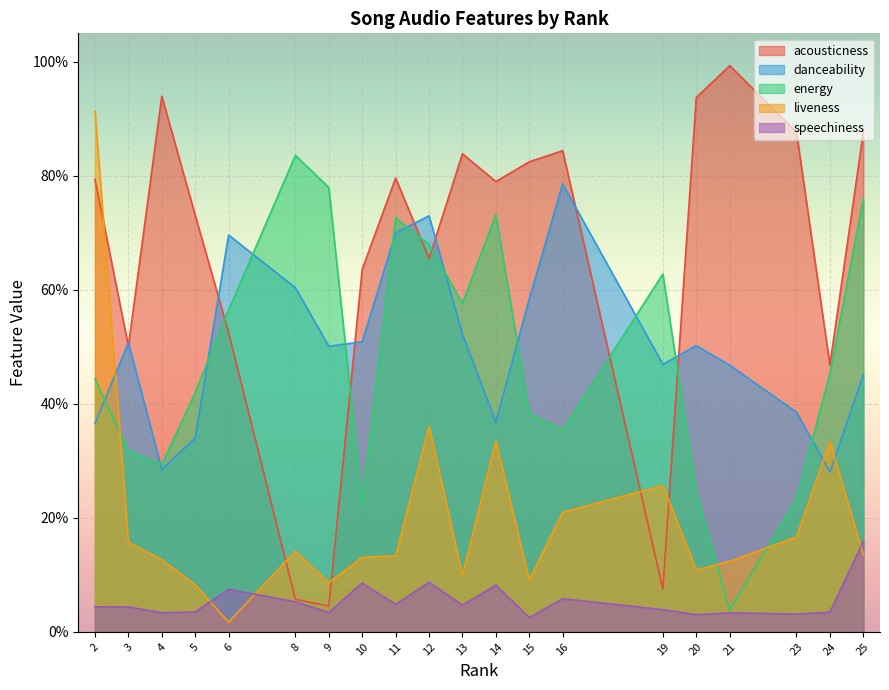

Reading left to right, extract all data points from this chart.

acousticness: 0.8	0.5	0.9	0.7	0.5	0.1	0.0	0.6	0.8	0.7	0.8	0.8	0.8	0.8	0.1	0.9	1.0	0.9	0.5	0.9
danceability: 0.4	0.5	0.3	0.3	0.7	0.6	0.5	0.5	0.7	0.7	0.5	0.4	0.6	0.8	0.5	0.5	0.5	0.4	0.3	0.5
energy: 0.4	0.3	0.3	0.4	0.6	0.8	0.8	0.2	0.7	0.7	0.6	0.7	0.4	0.4	0.6	0.2	0.0	0.2	0.5	0.8
liveness: 0.9	0.2	0.1	0.1	0.0	0.1	0.1	0.1	0.1	0.4	0.1	0.3	0.1	0.2	0.3	0.1	0.1	0.2	0.3	0.1
speechiness: 0.0	0.0	0.0	0.0	0.1	0.1	0.0	0.1	0.0	0.1	0.0	0.1	0.0	0.1	0.0	0.0	0.0	0.0	0.0	0.2